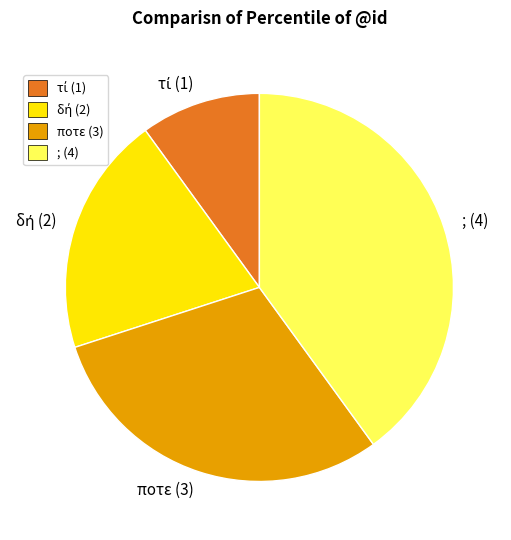

How many segments does this pie chart have?

4